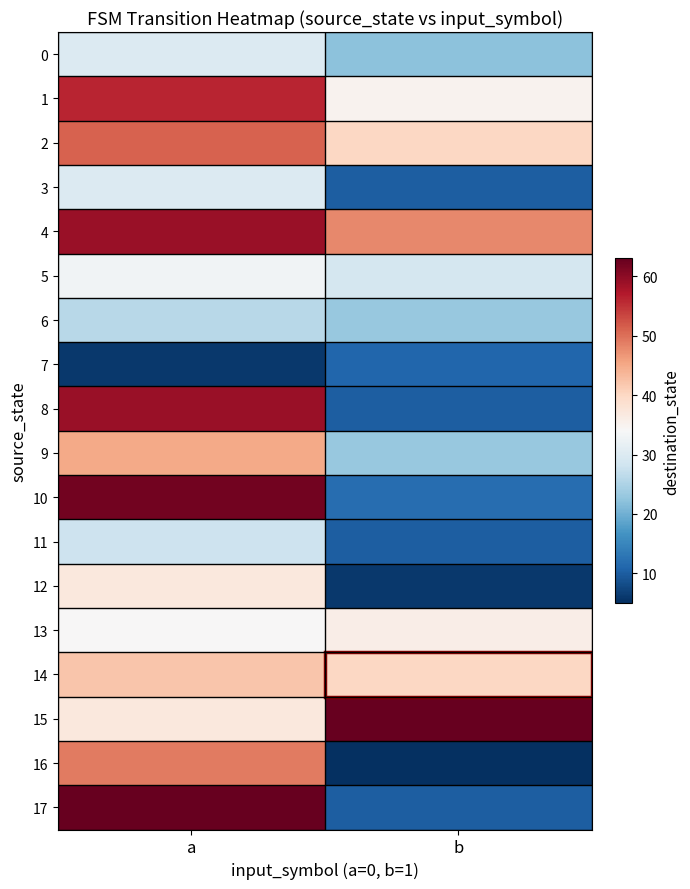

Which series has the largest total across all categories?

4